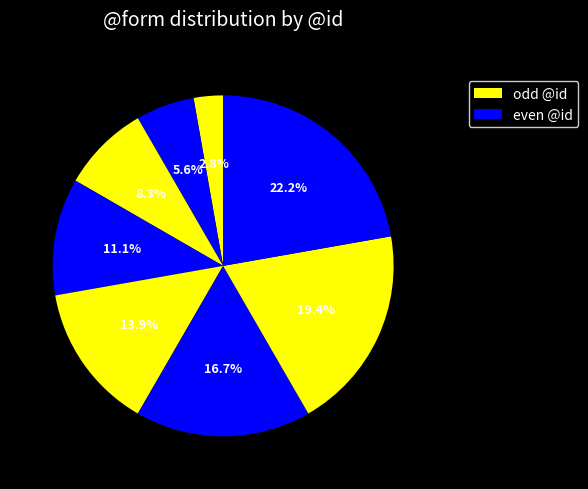

How many slices are in this pie chart?

8